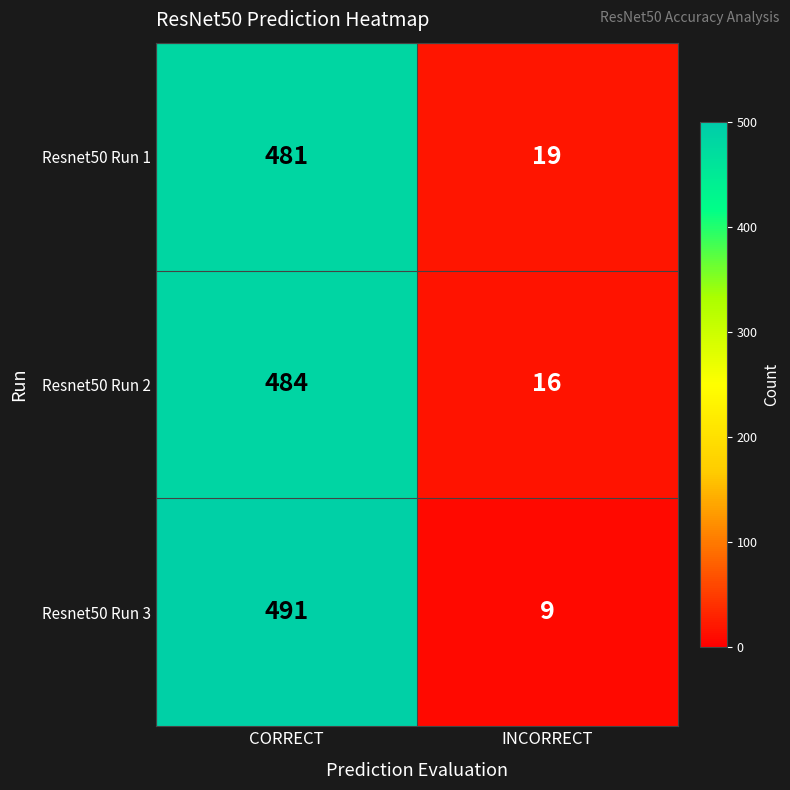

Rank the series by their maximum value, from lowest to highest.

Resnet50 Run 1, Resnet50 Run 2, Resnet50 Run 3